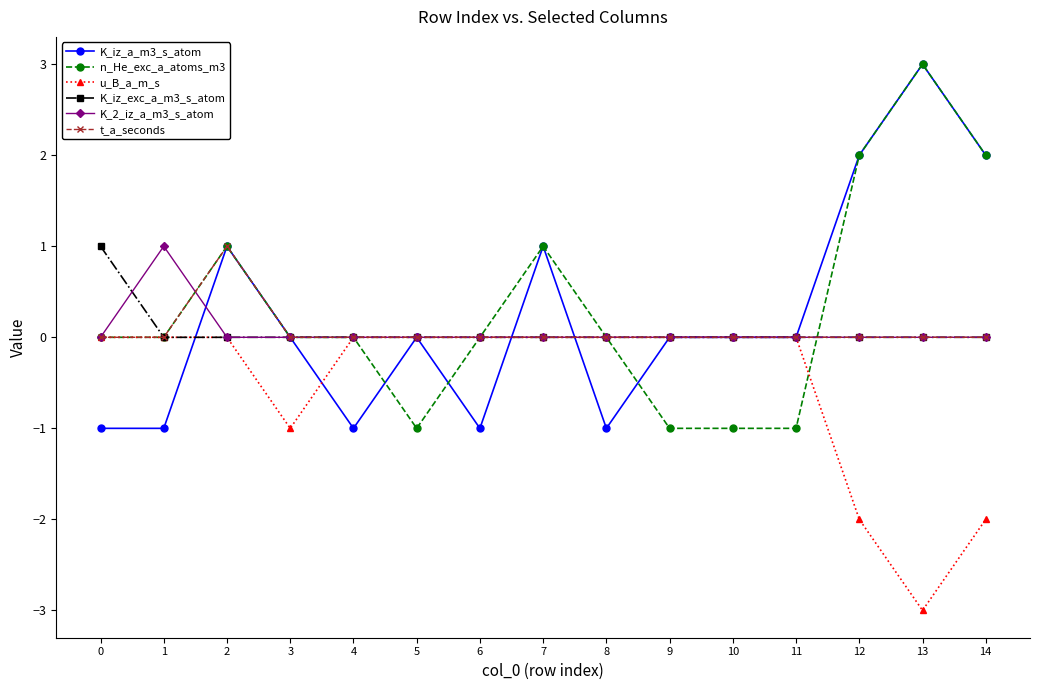

Count the u_B_a_m_s values in the range -1 to 0.

12